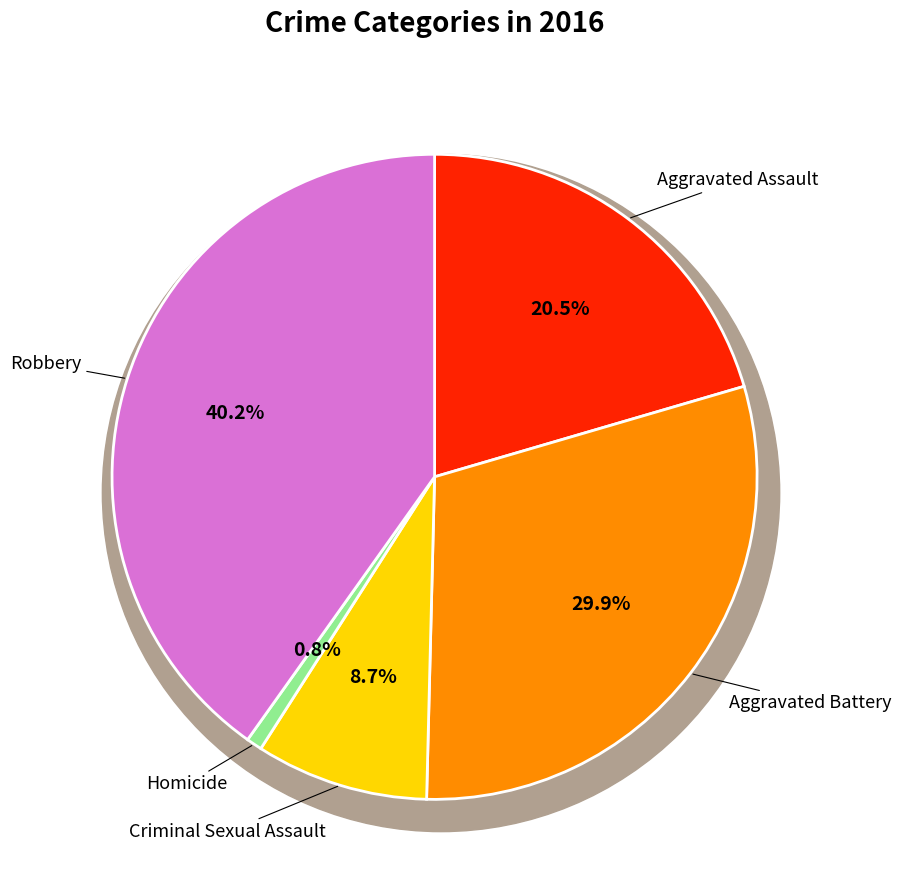

To the nearest percent, what is the difference between the Homicide and Aggravated Battery slice percentages?

29%